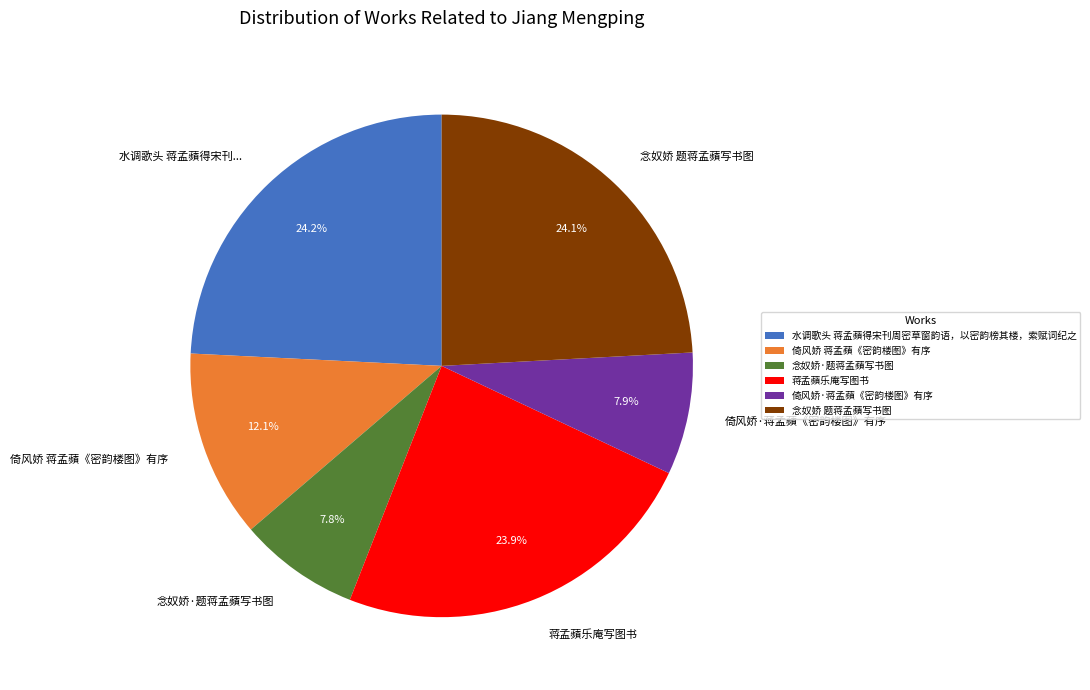

Which has a higher value, 蒋孟蘋乐庵写图书 or 念奴娇·题蒋孟蘋写书图?

蒋孟蘋乐庵写图书